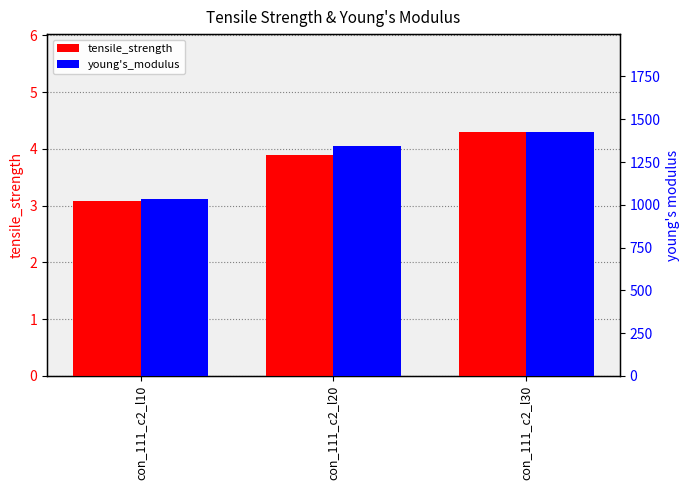

Which category has the highest value across all series?

con_111_c2_l30